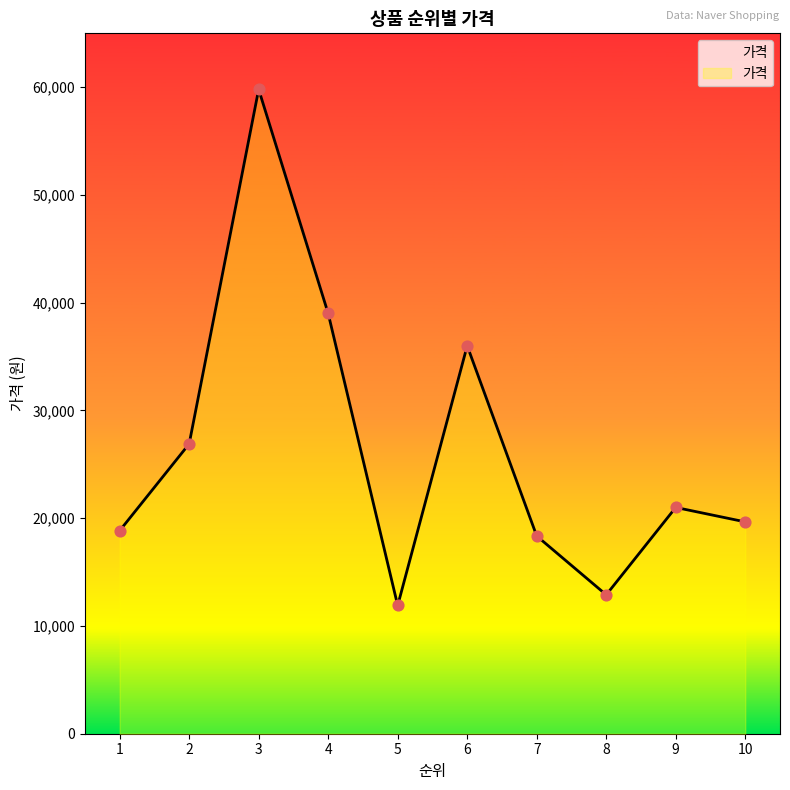

Approximately how many times larger is the value at 8 compared to 2?

0.5